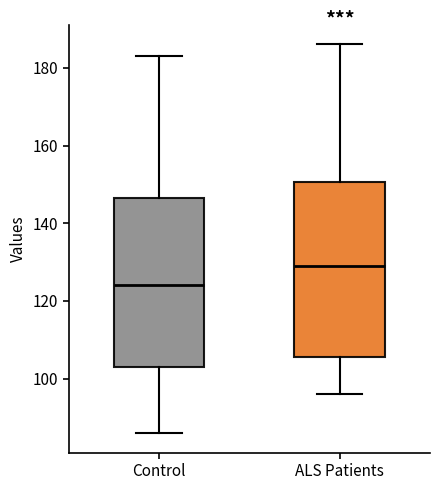

Reading left to right, transcribe this box plot: for each box, give where its median line is, the range the box spans, and where its two whiskers end, as read against the y-axis. The values are not printed on the chart, so give them approximately, as read against the axis.

Control: median 124, box 104 to 146, whiskers 86 to 184
ALS Patients: median 130, box 106 to 150, whiskers 96 to 186